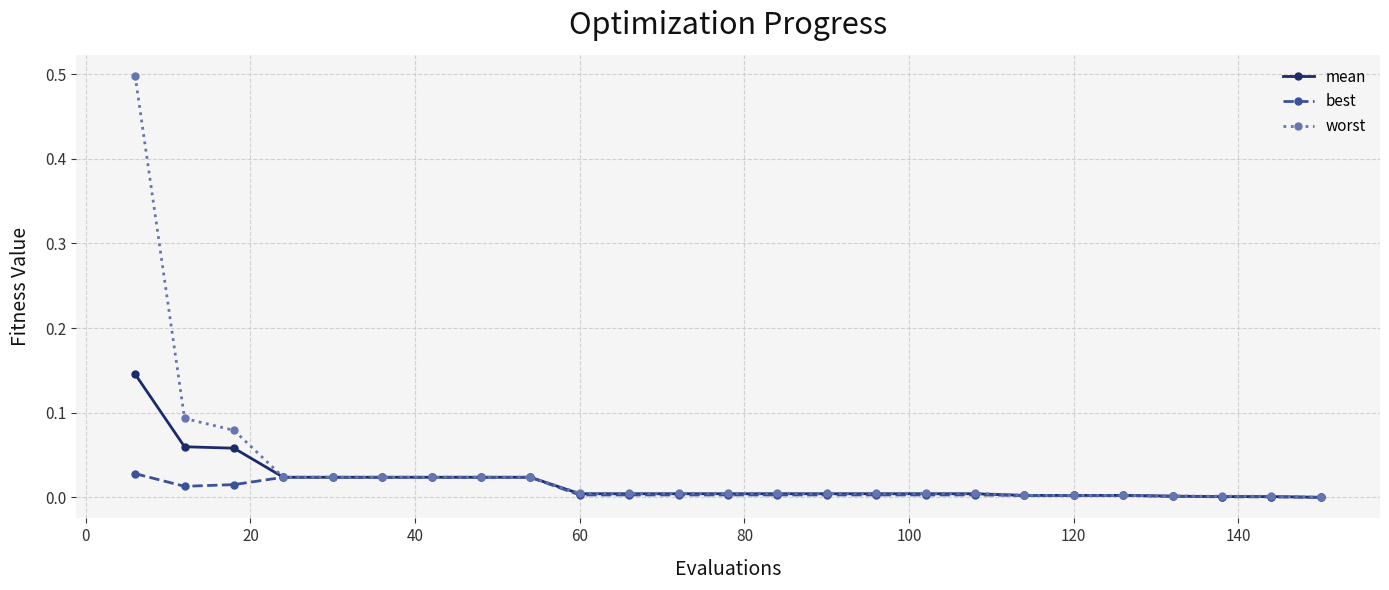

List the series in order of their peak value, lowest first.

best, mean, worst